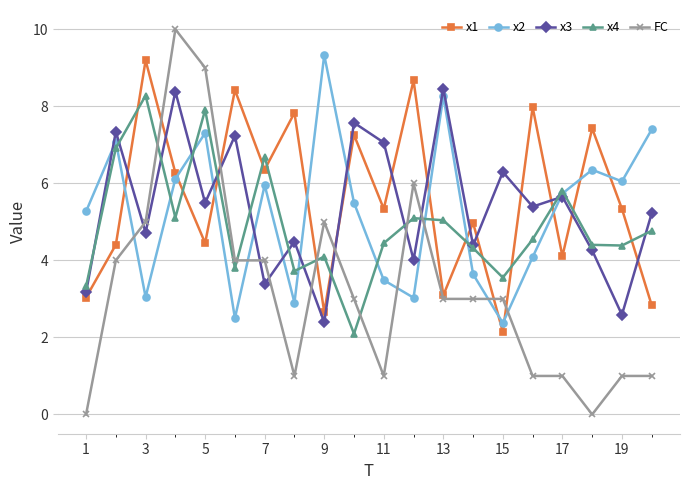

Which series has the largest total across all categories?

x1